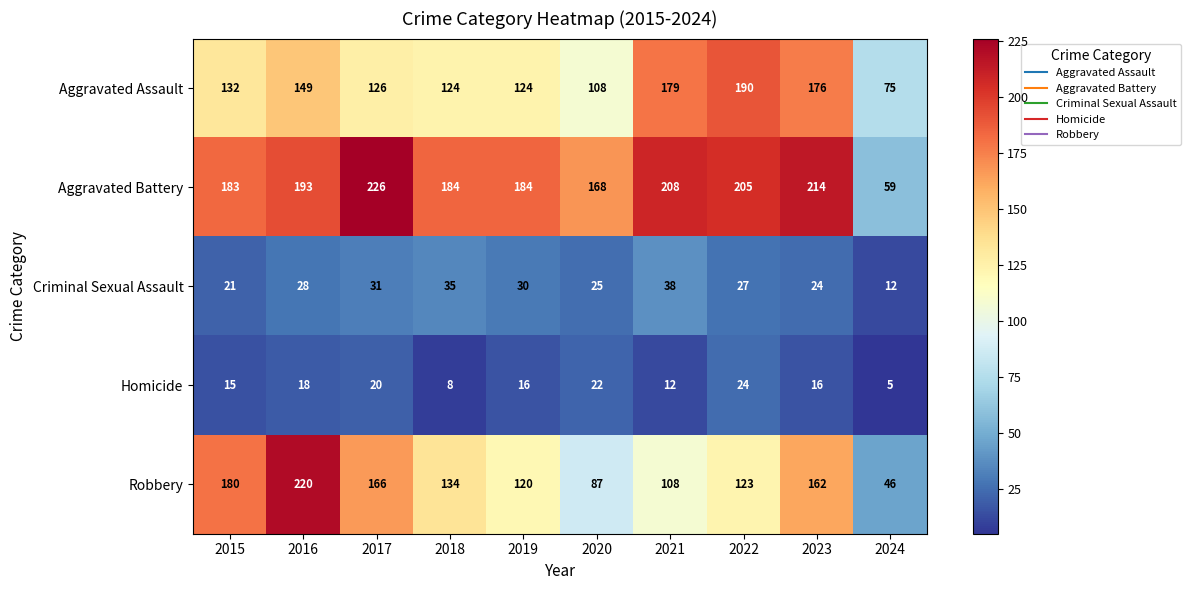

What is the spread (max minus min) of values at 2016?

202